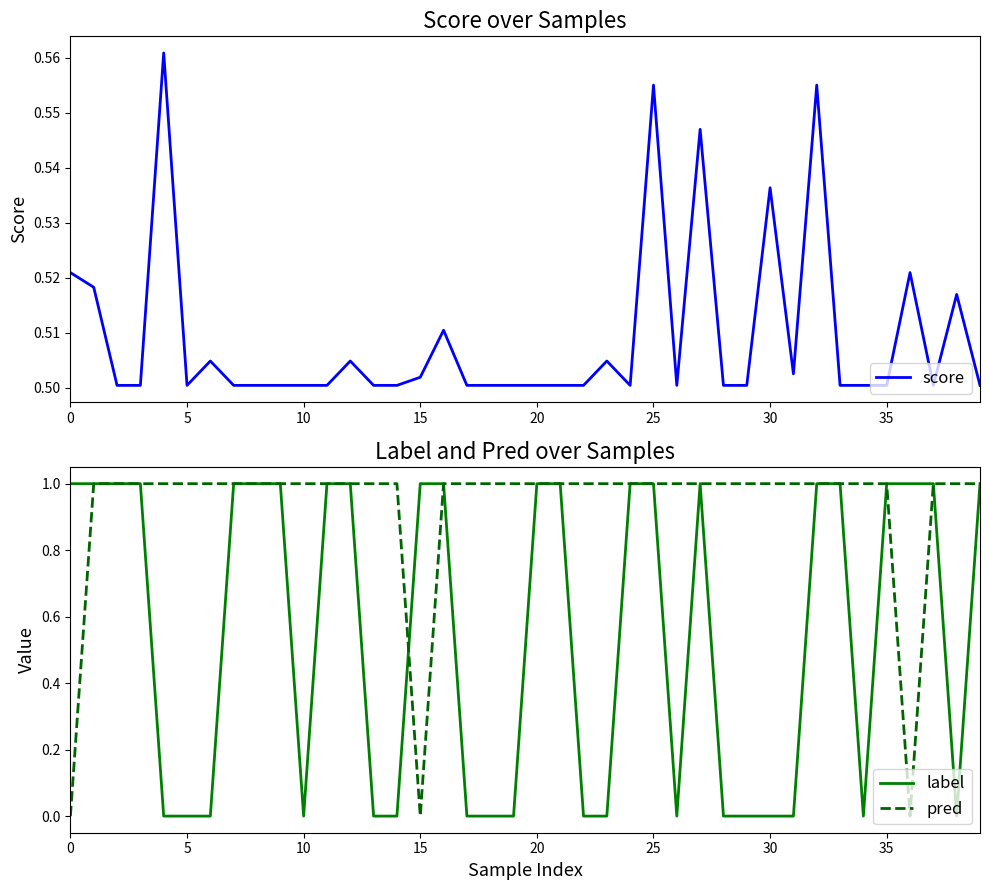

Rank the series by their maximum value, from highest to lowest.

label, pred, score